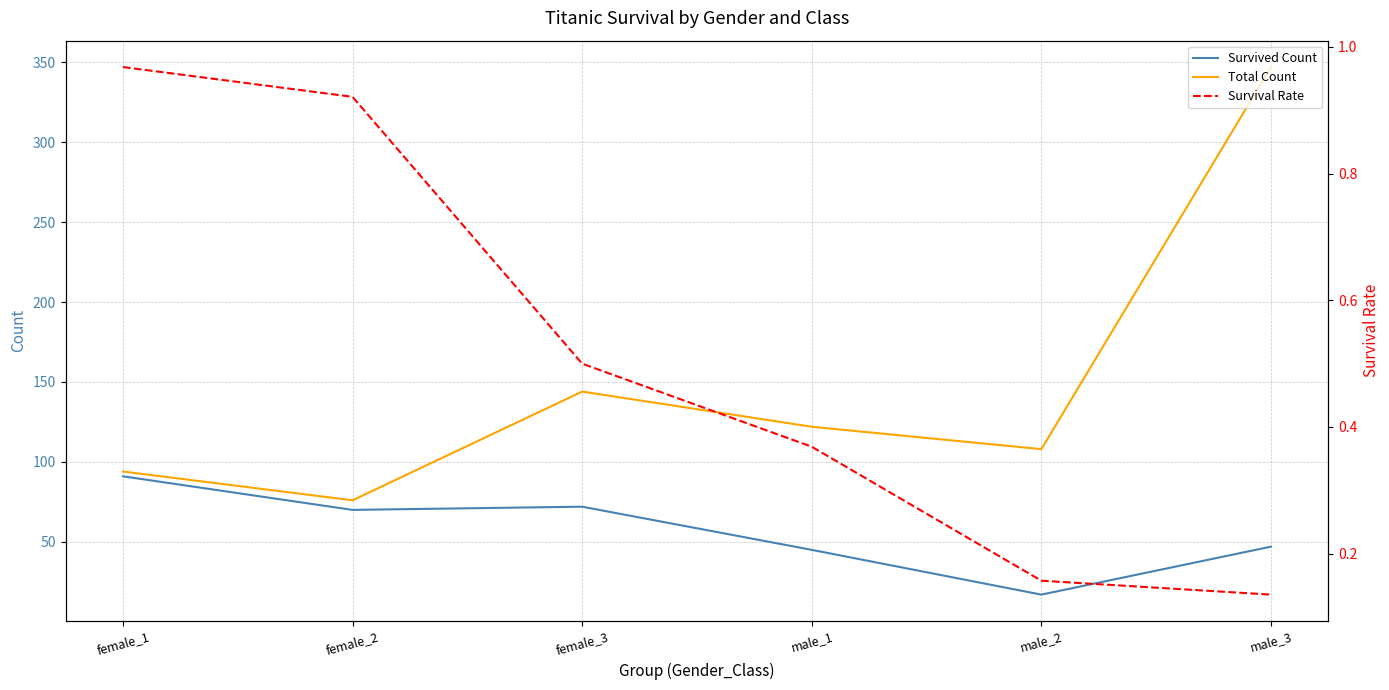

What position from the left is male_2?

5